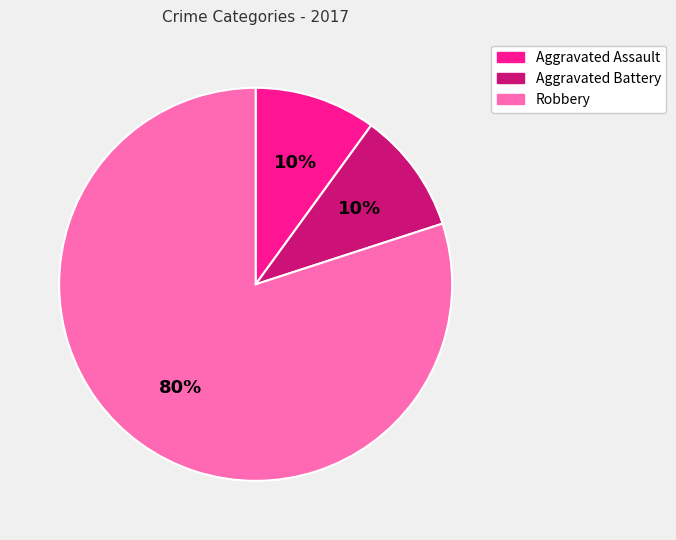

Do Aggravated Assault and Aggravated Battery together represent more than half of the pie?

No